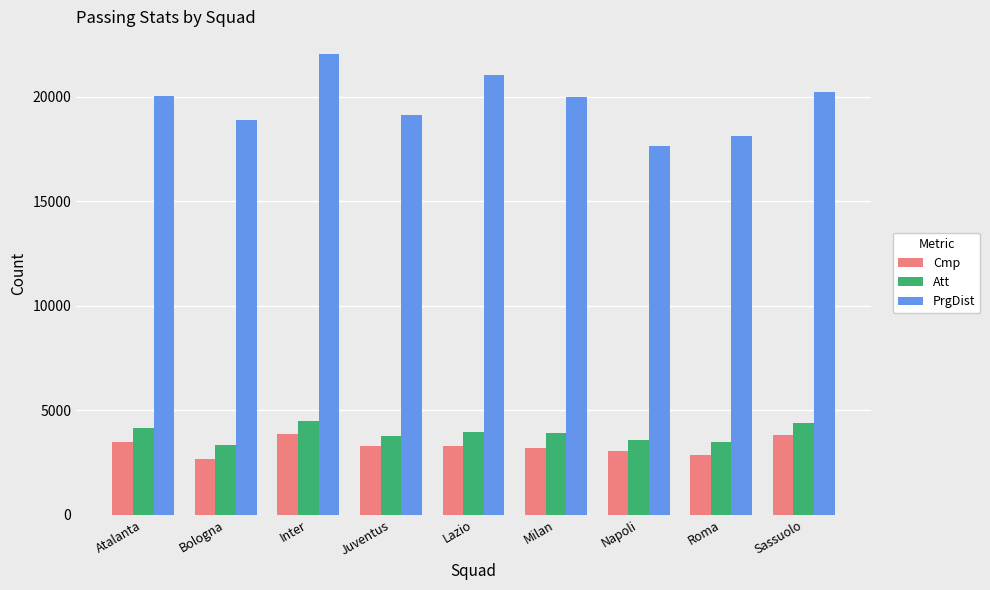

Which series changed the most between Juventus and Roma?

PrgDist